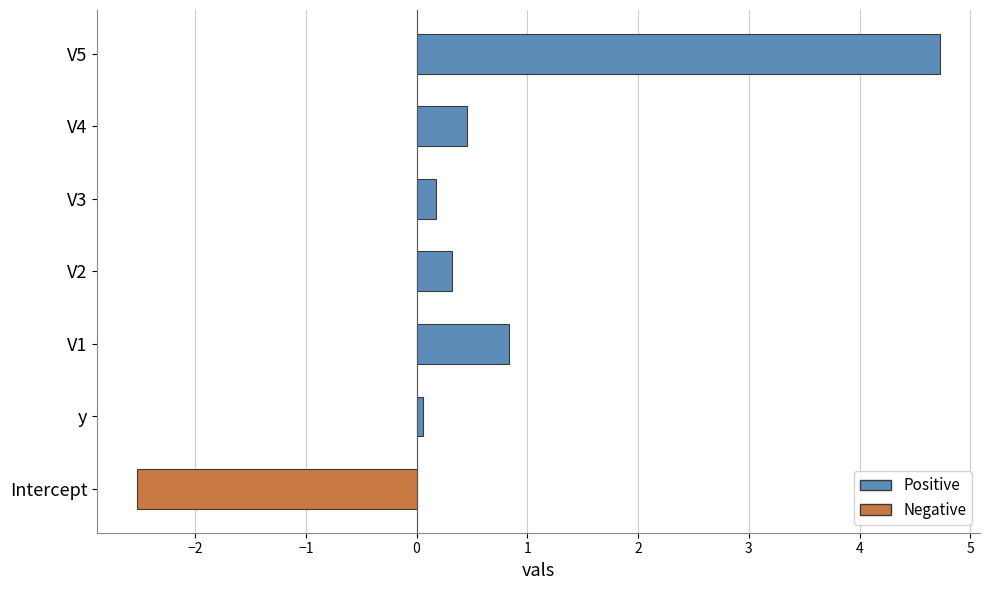

Are the bars horizontal?

Yes